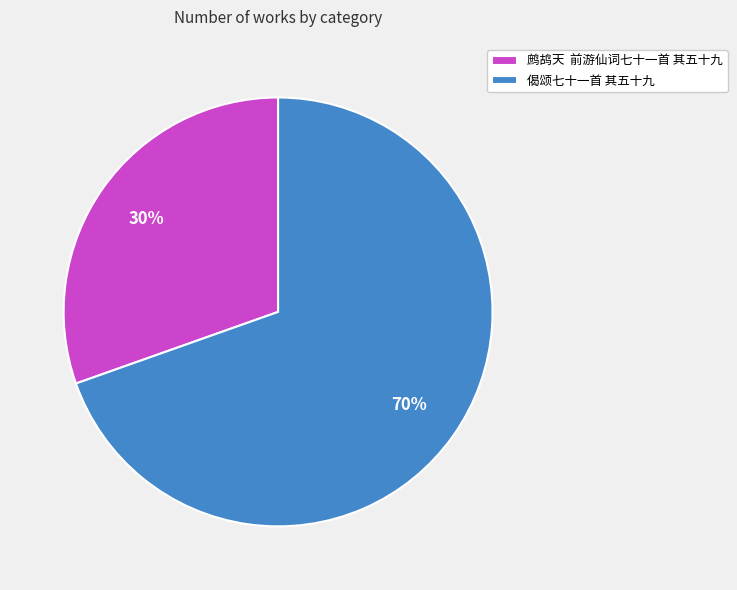

What is the largest slice in the pie chart?

偈颂七十一首 其五十九